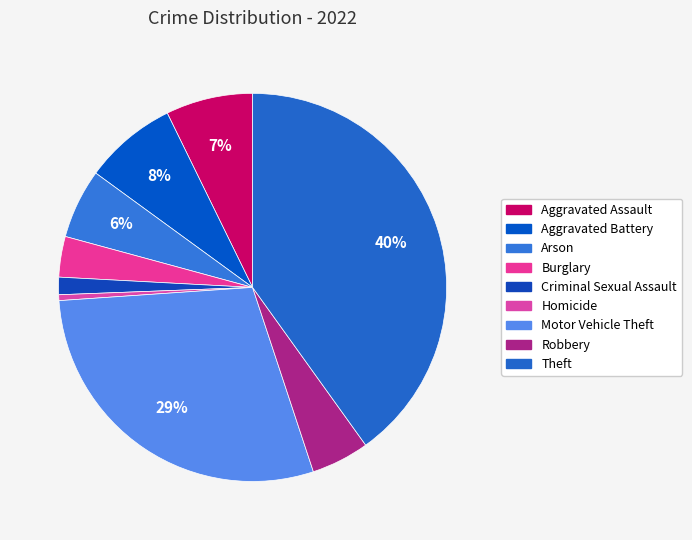

The Homicide slice represents 9% of the pie. True or false?

False